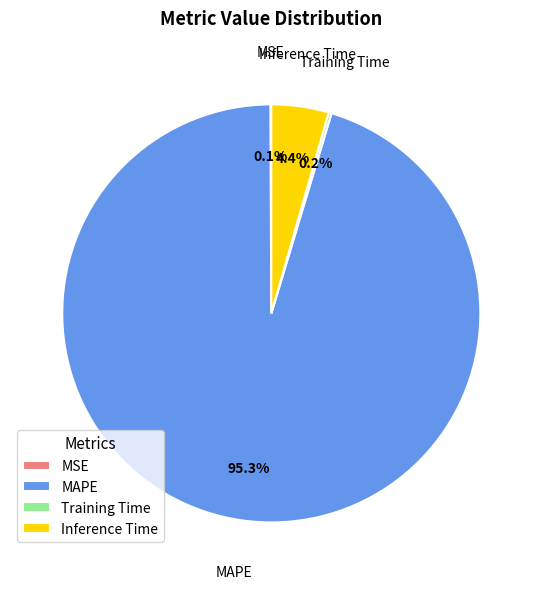

What is the total percentage of Inference Time and MAPE?

99.7%